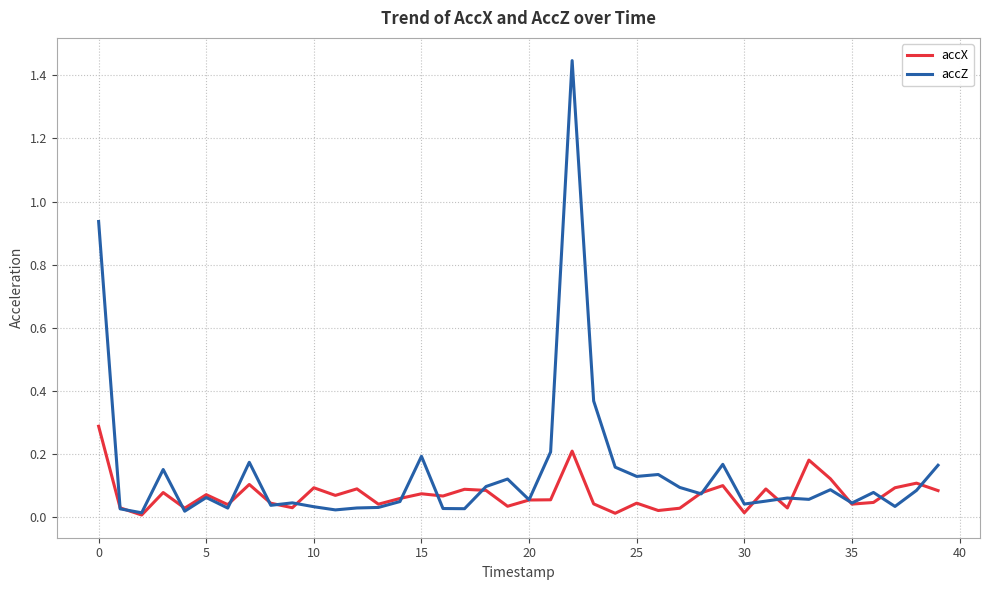

What is the highest value of the accX series?

0.3